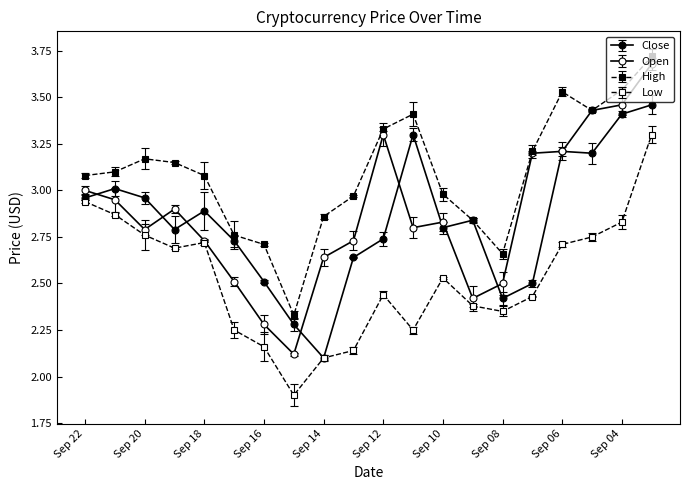

True or false: High has more than 1 points higher than both neighbors.

True